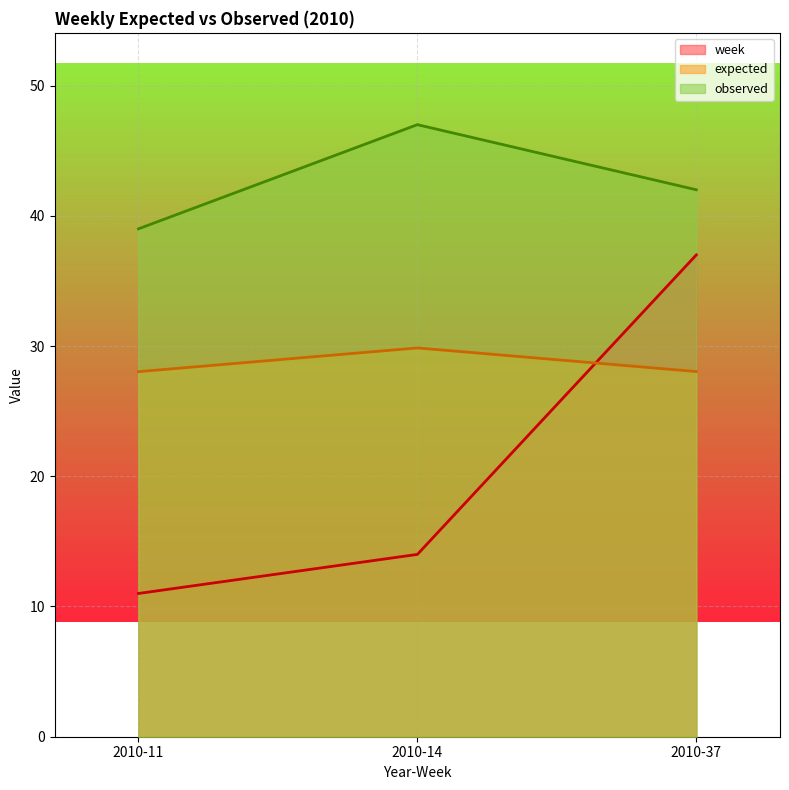

Rank the series at 2010-14 from highest to lowest value.

observed, expected, week